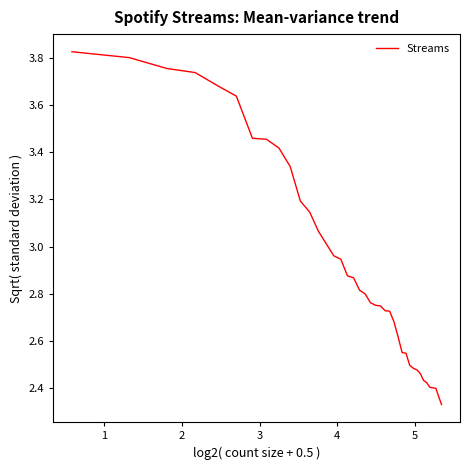

What is the difference between the maximum and minimum values?

1.5